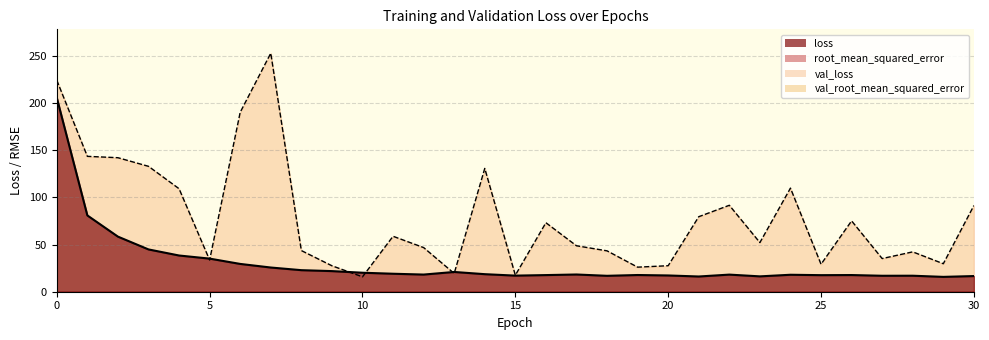

Does the chart display data point markers on the line(s)?

No